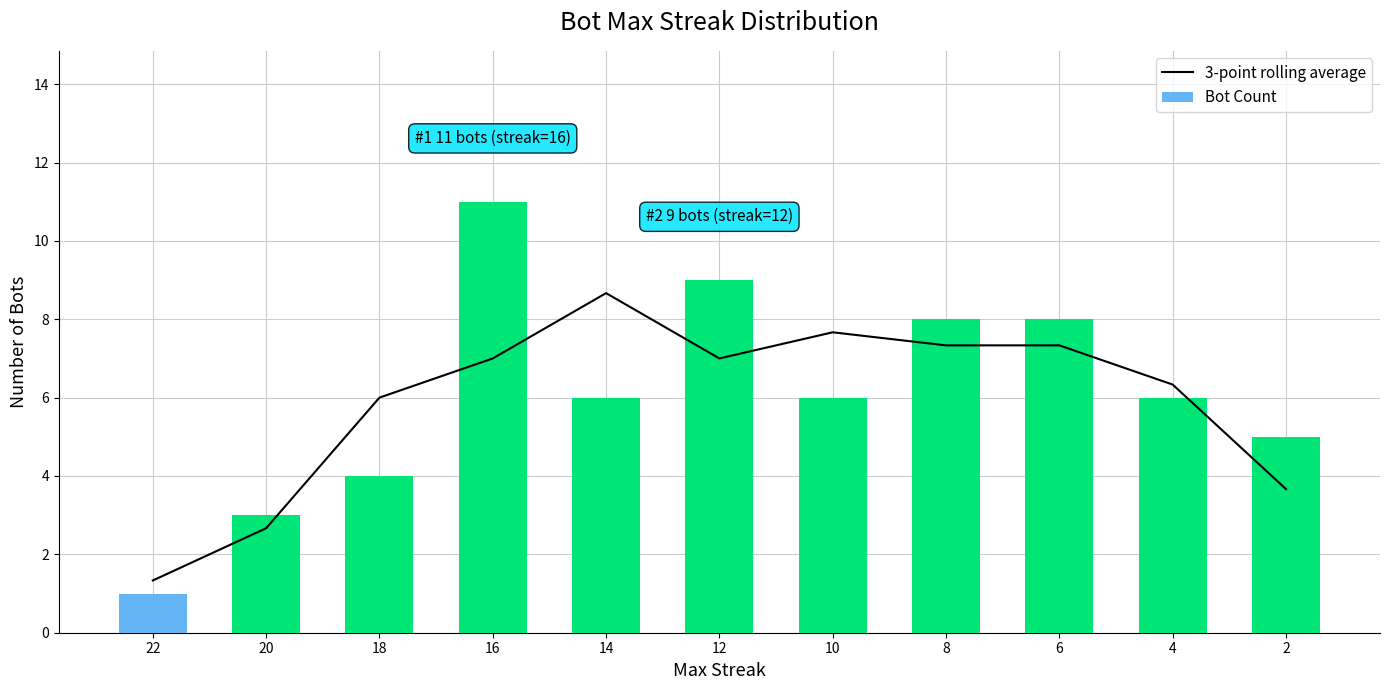

Rank the categories by Bot Count value from lowest to highest.

22, 20, 18, 2, 14, 10, 4, 8, 6, 12, 16